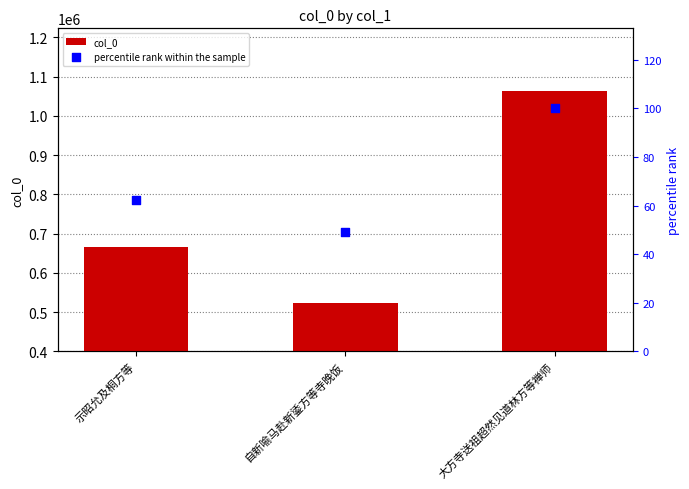

At which category is the sum across all series the highest?

大方寺送祖超然见道林方等禅师